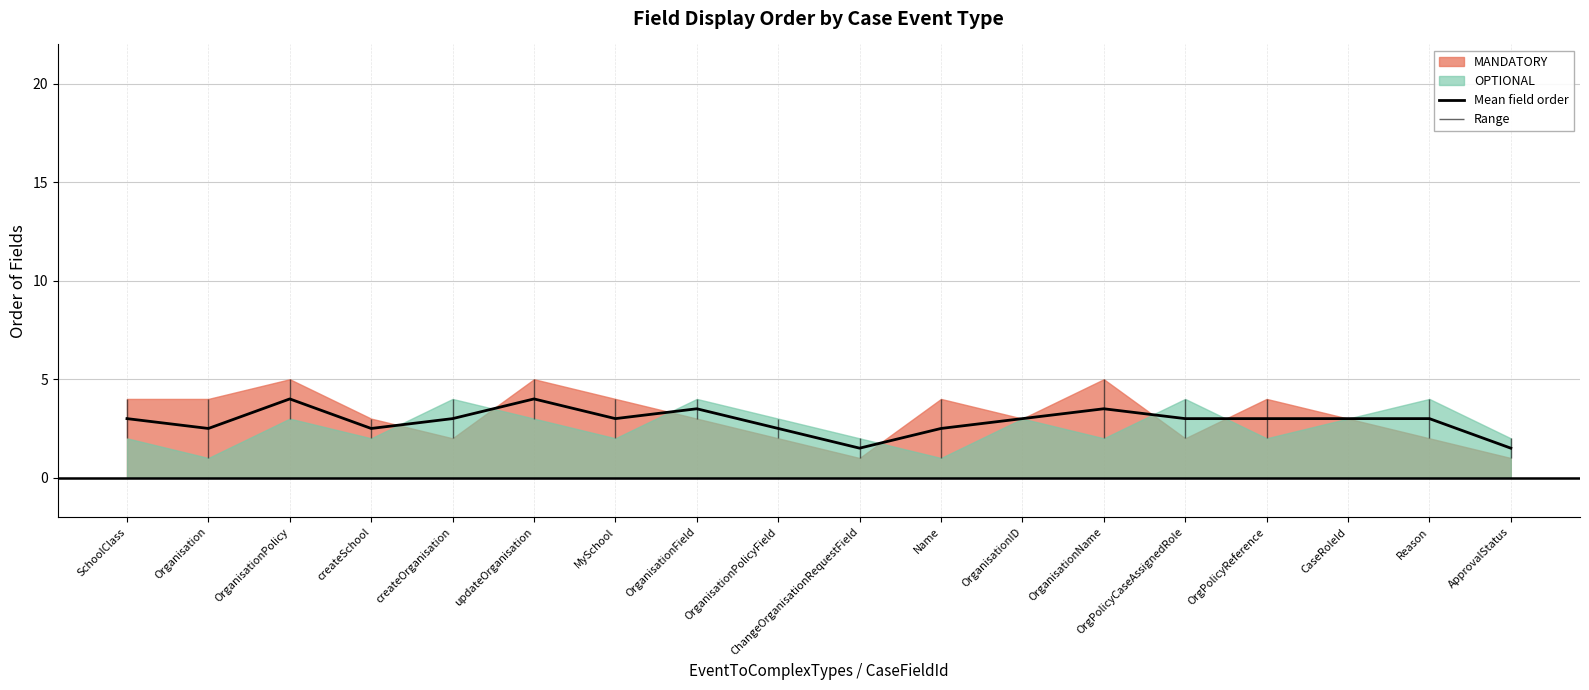

What is the greatest value displayed?

4.0